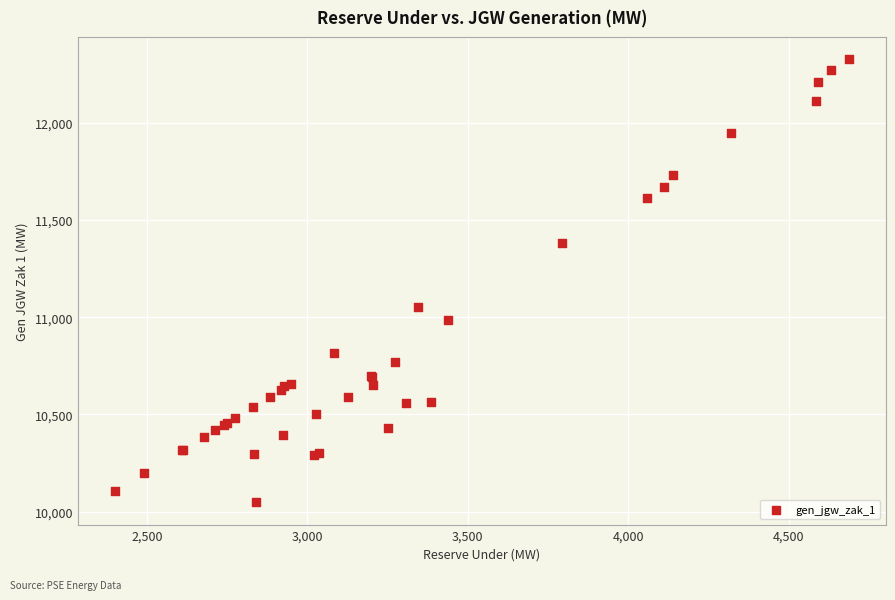

What Y value in the scatter plot is closest to 11187?

11051